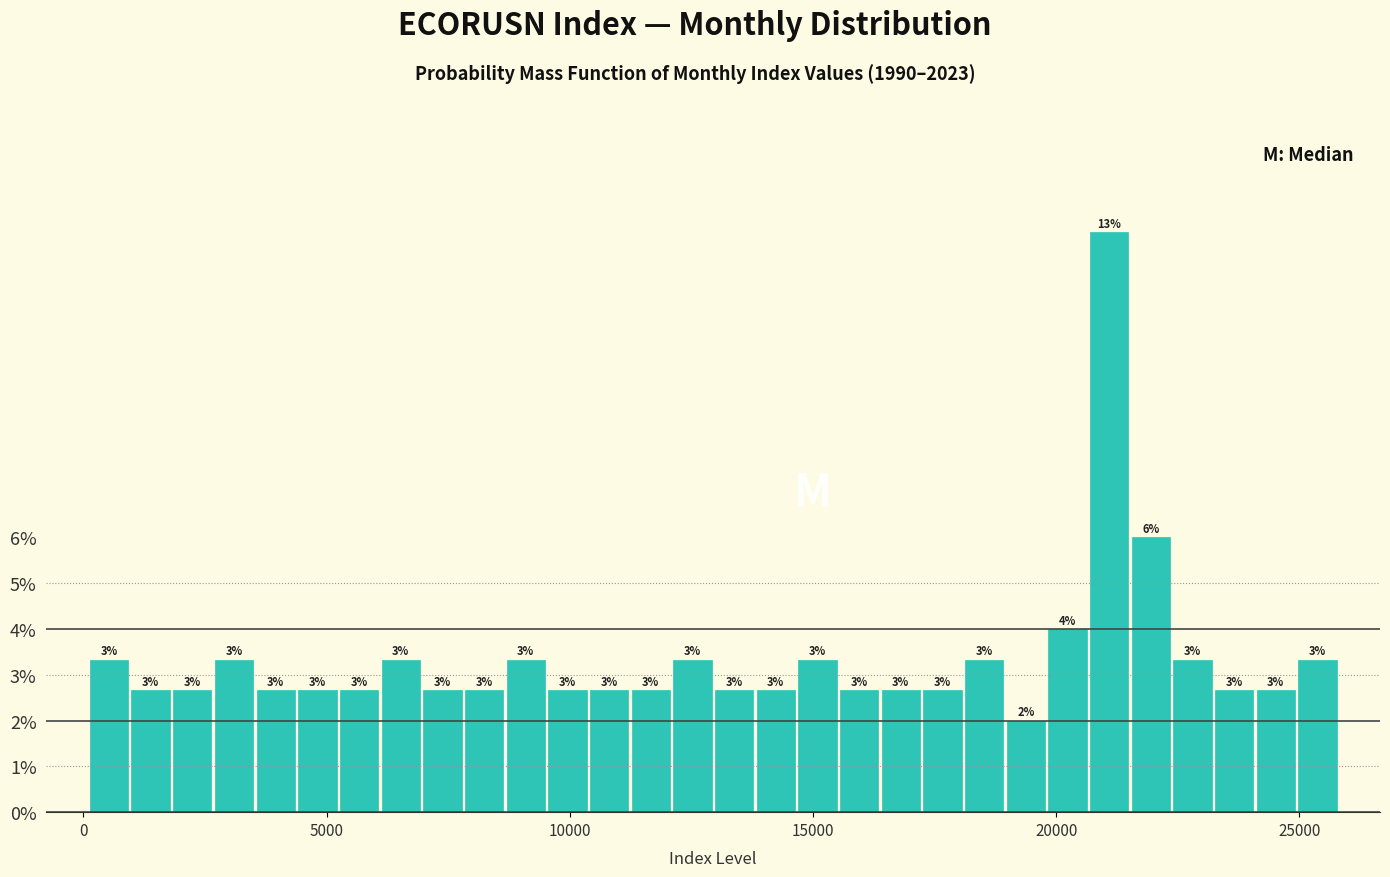

Around what value on the x-axis is the tallest bar? Give the approximate position of its centre, as read against the axis.

21000